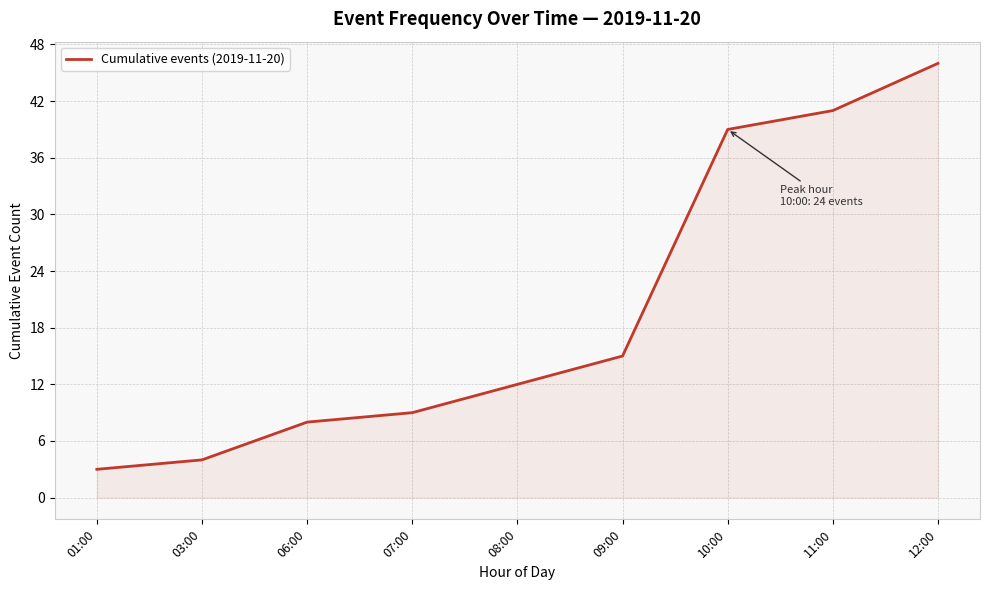

Read the value at 11:00.

41